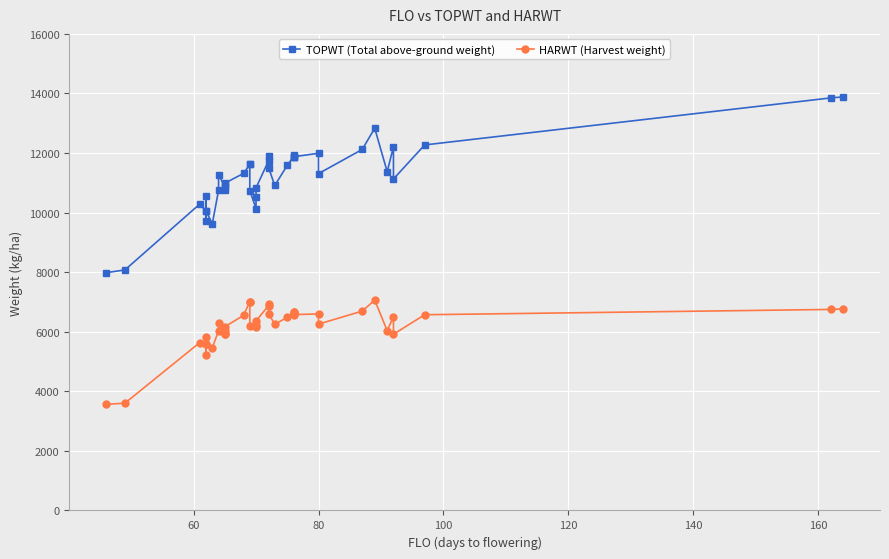

Is the value of HARWT (Harvest weight) at 16 greater than the value of TOPWT (Total above-ground weight) at 60?

No